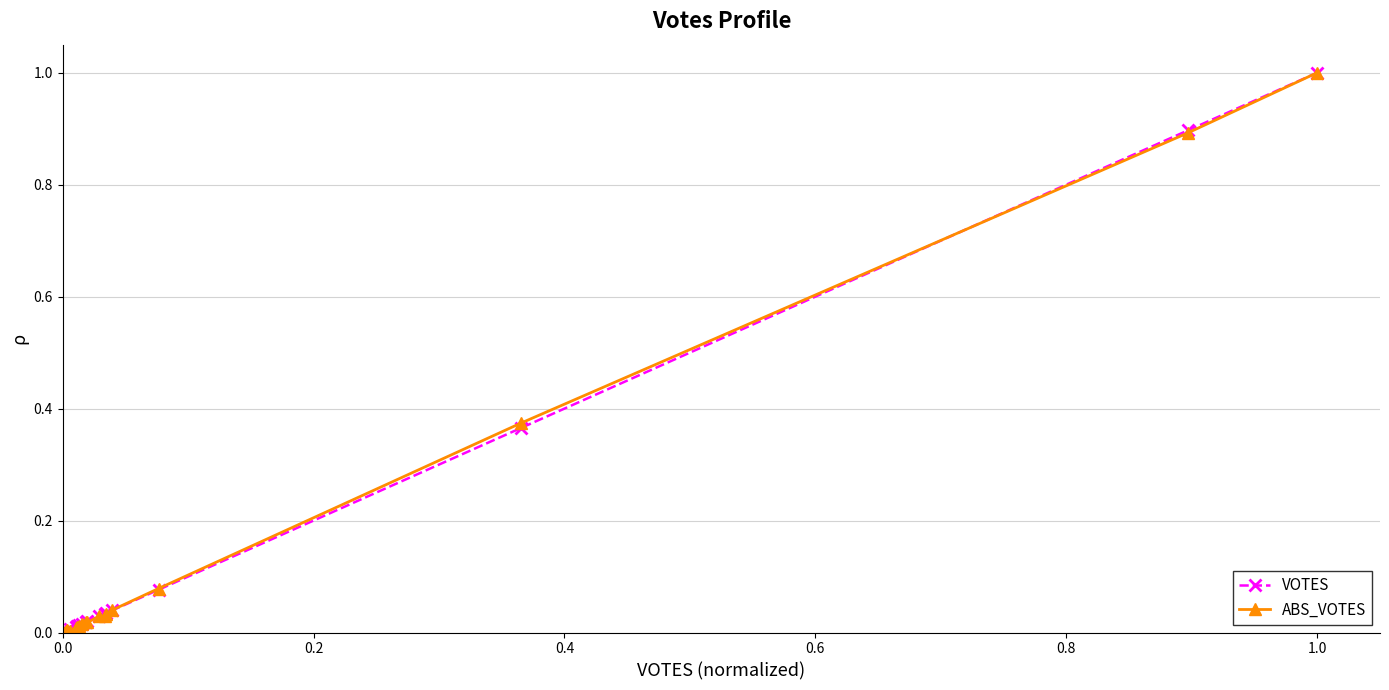

How many data points does each series have?

20